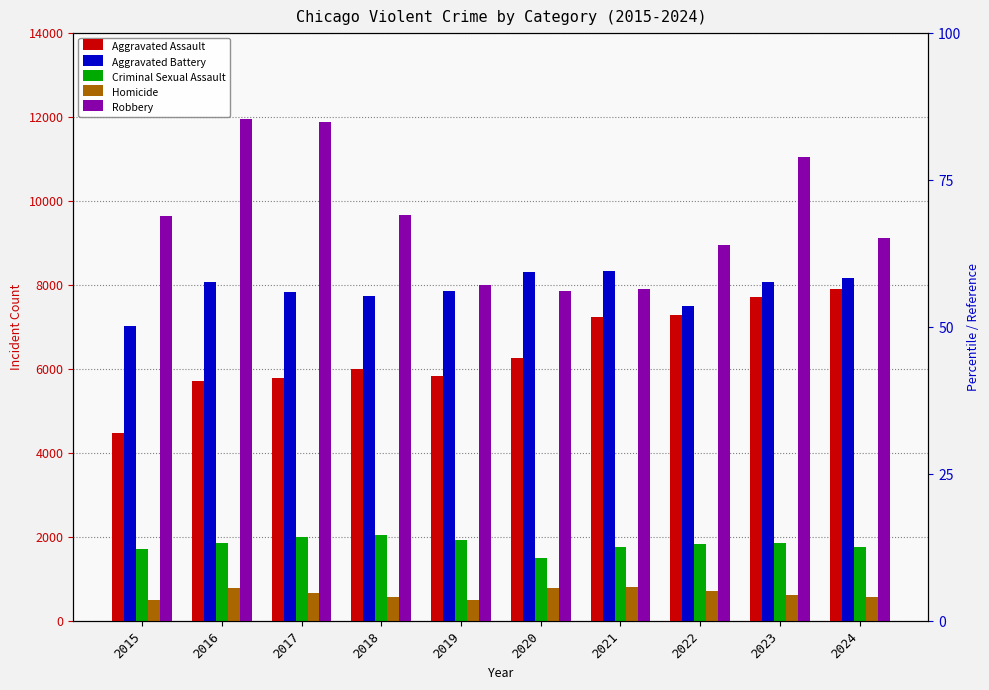

What is the minimum value for Criminal Sexual Assault?

1508